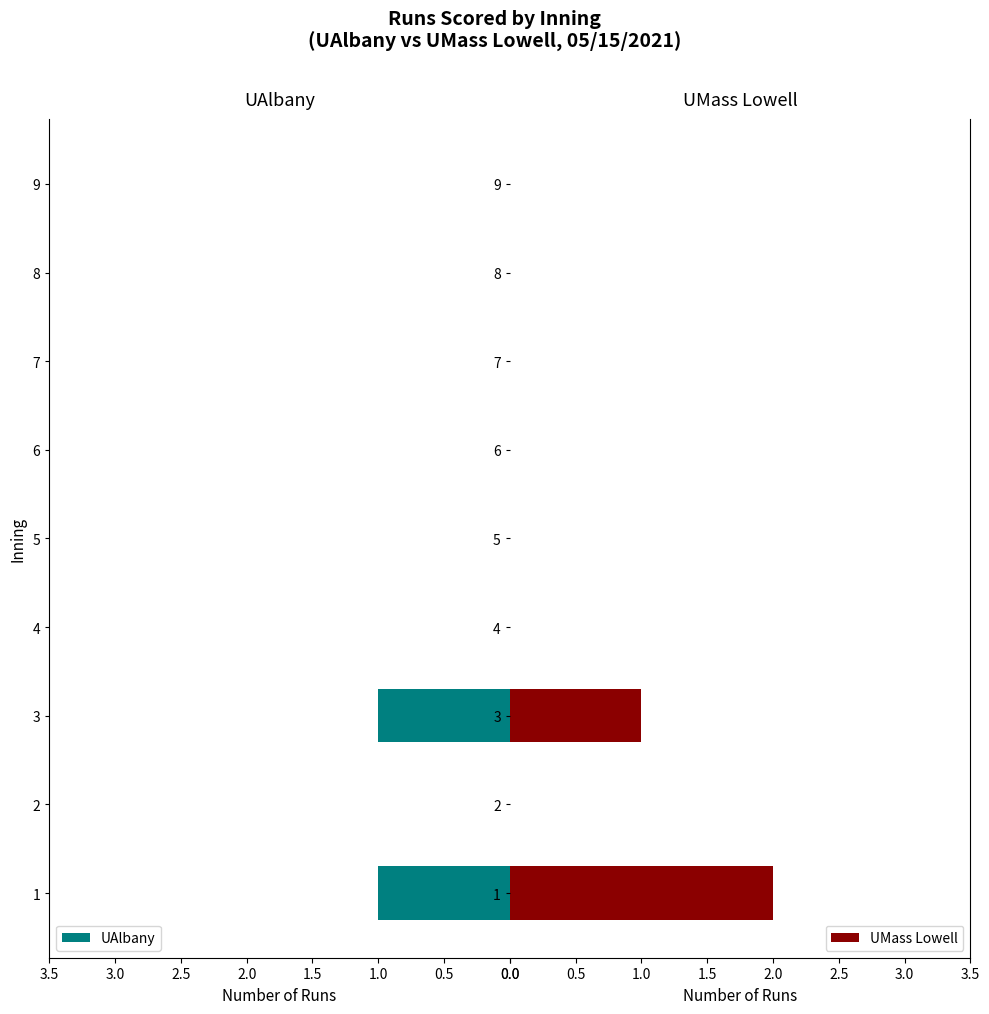

What is the difference between the second highest and second lowest values in the UAlbany series?

1